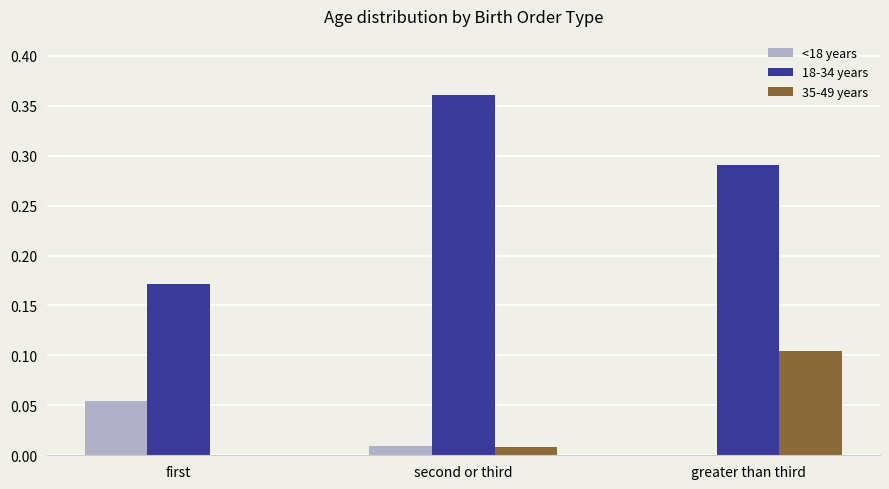

At which category is the sum across all series the highest?

greater than third